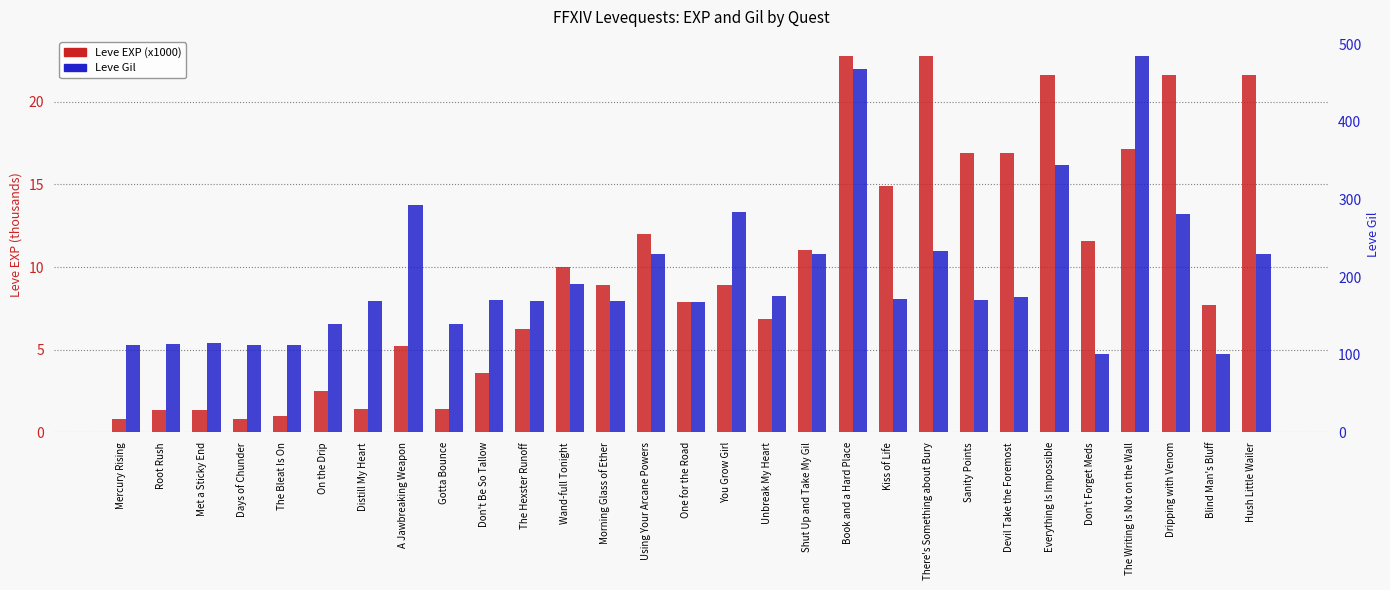

What are all the series names shown in the legend?

Leve EXP (x1000), Leve Gil